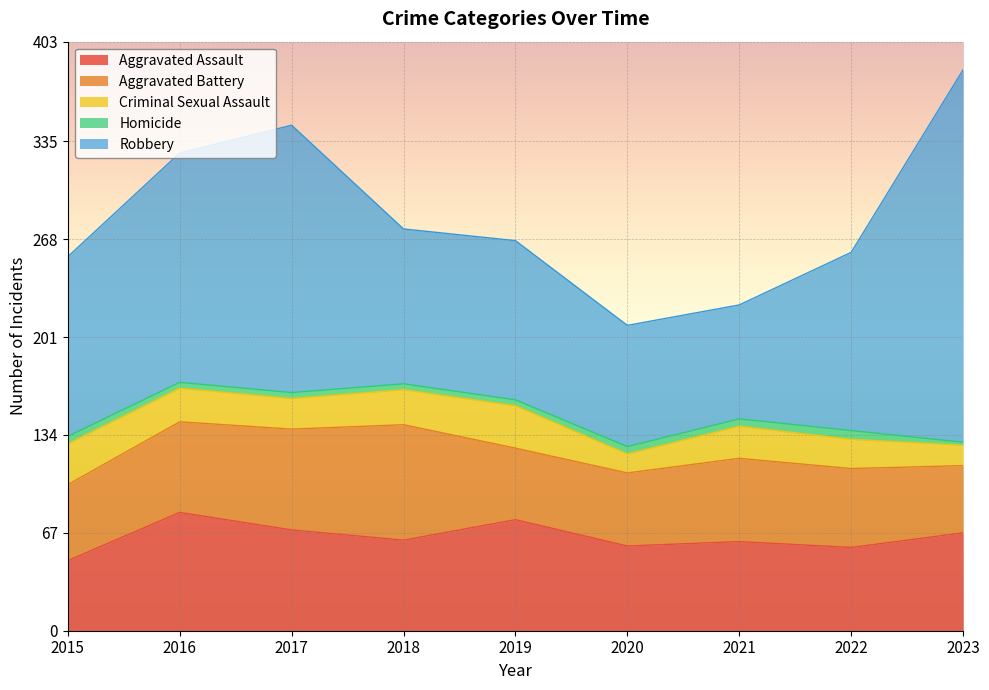

Between 2016 and 2023, which series saw the biggest shift?

Robbery